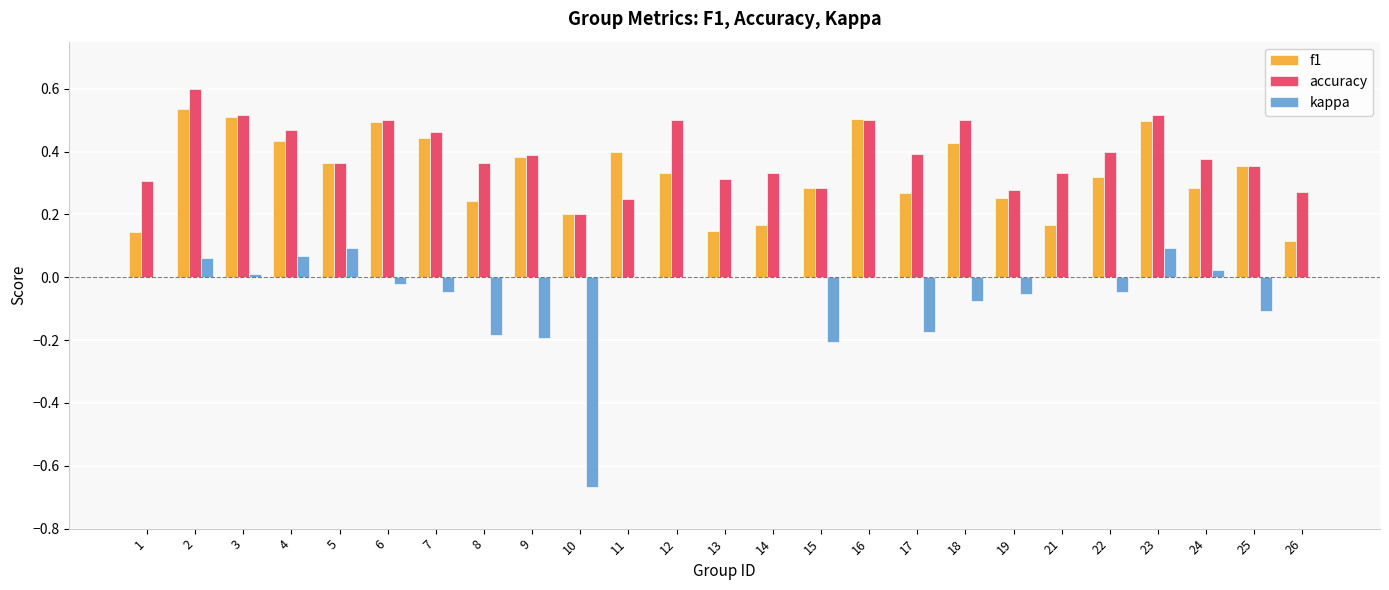

Which series has the widest spread of values?

kappa